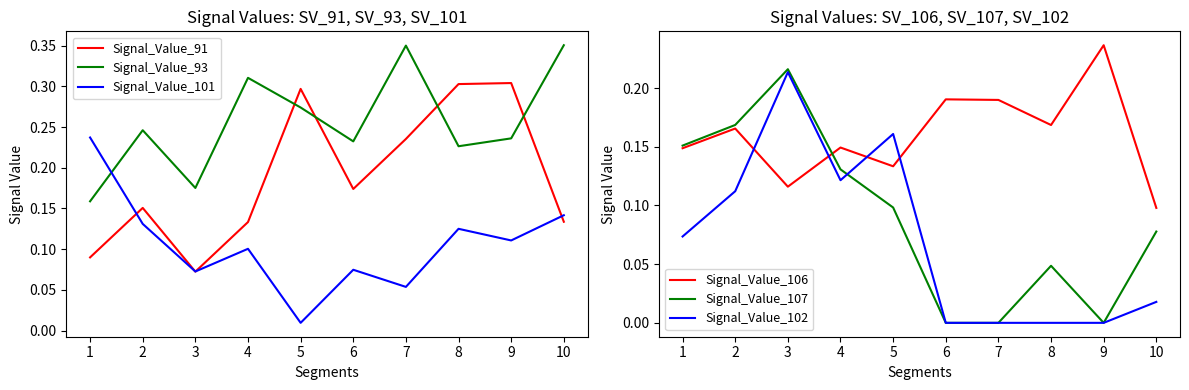

How many categories are shown in the chart?

10